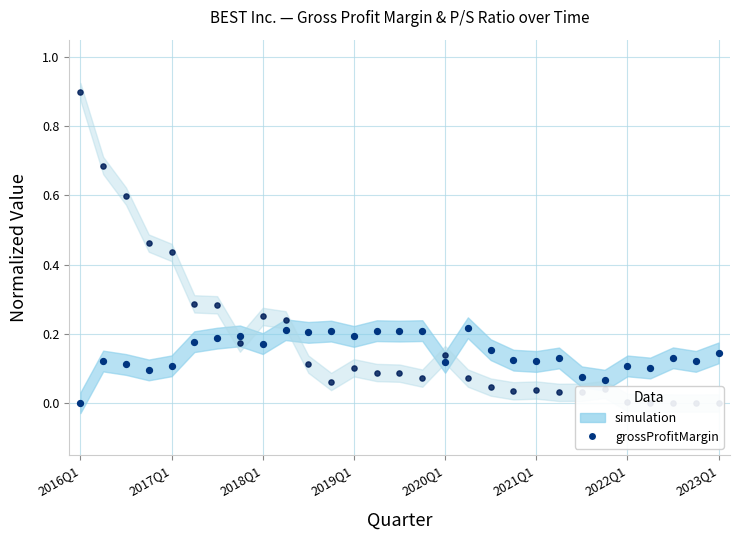

Is the value of grossProfitMargin (shifted) at 9 greater than the value of priceToSalesRatio (scaled) at 12?

Yes